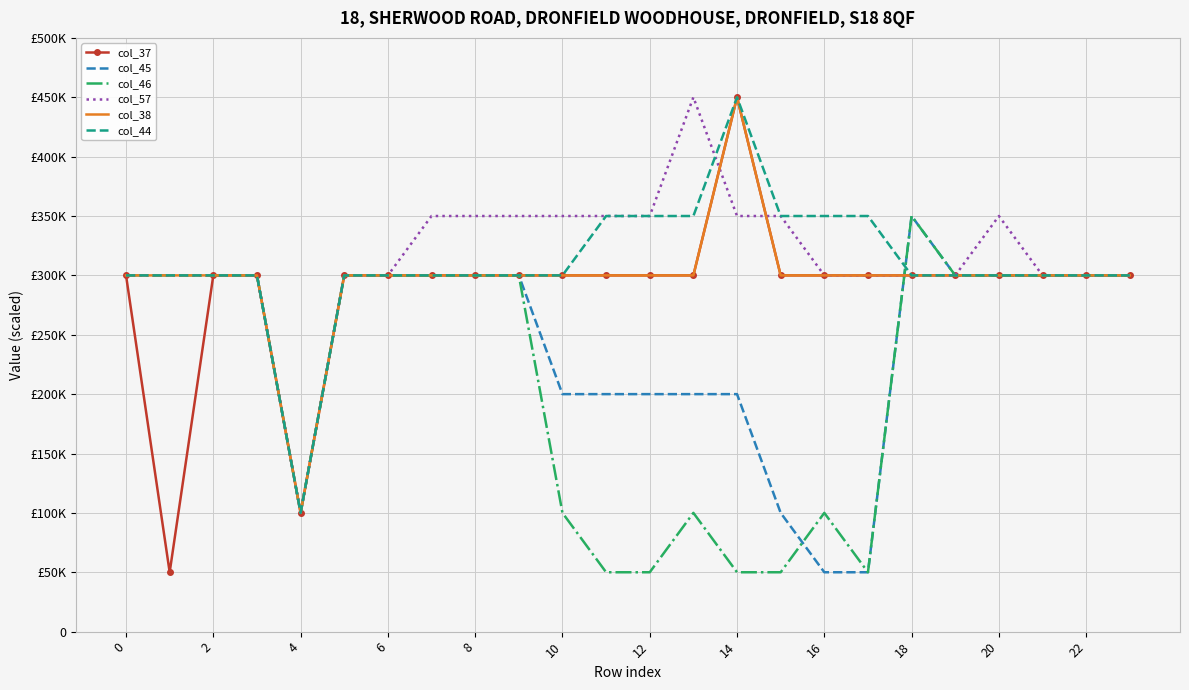

What are all the series names shown in the legend?

col_37, col_45, col_46, col_57, col_38, col_44